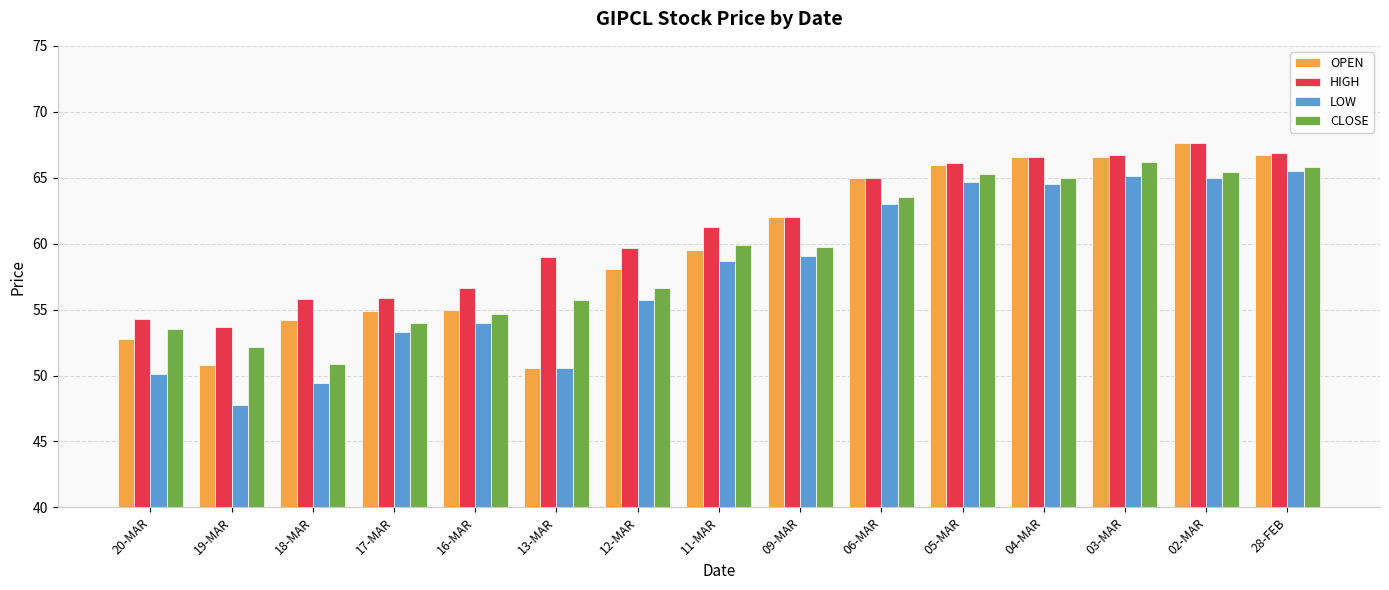

At how many categories does at least one series exceed 54?

14